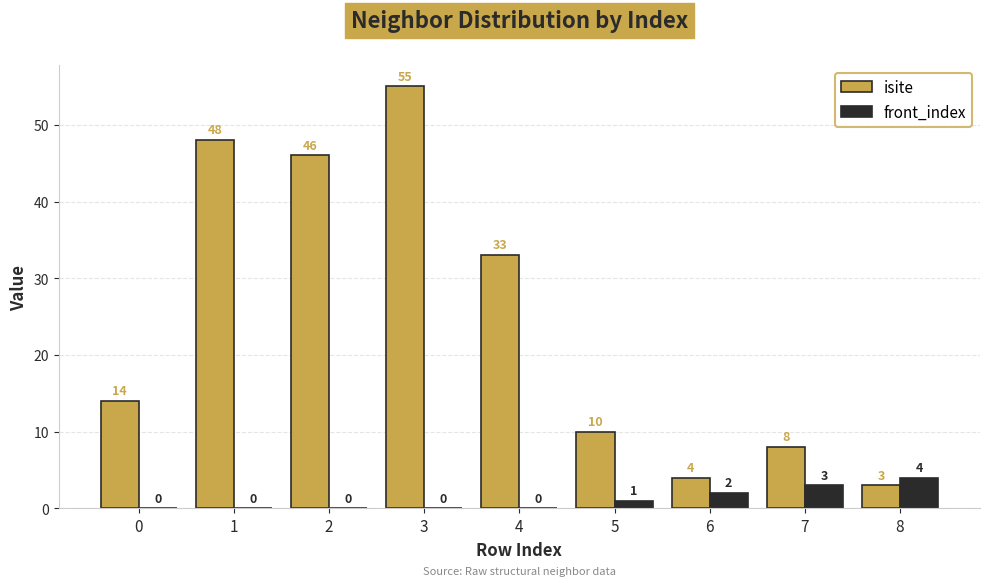

What is the total value across all series at 3?

55